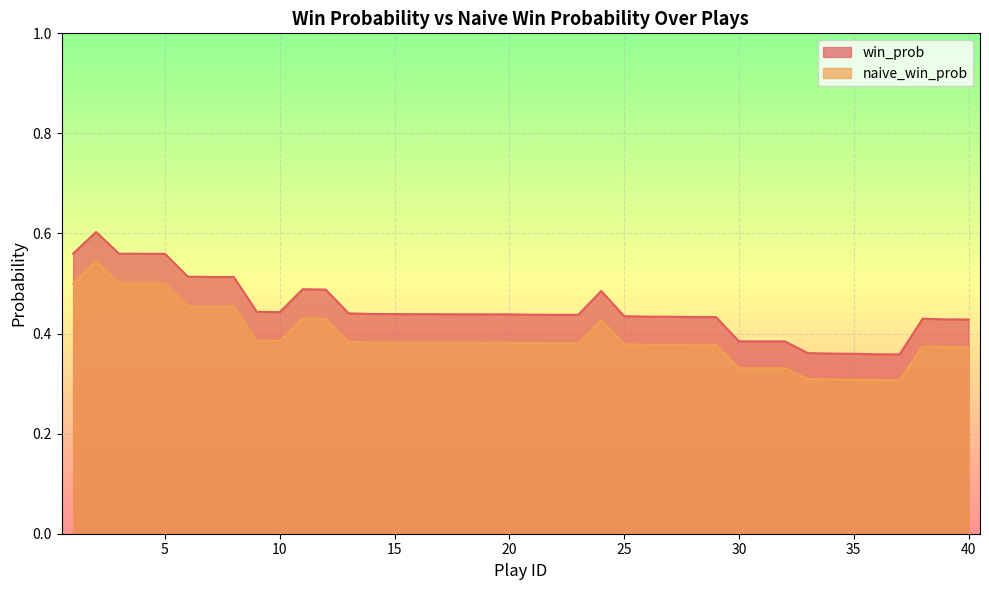

True or false: naive_win_prob and win_prob cross at least once.

False